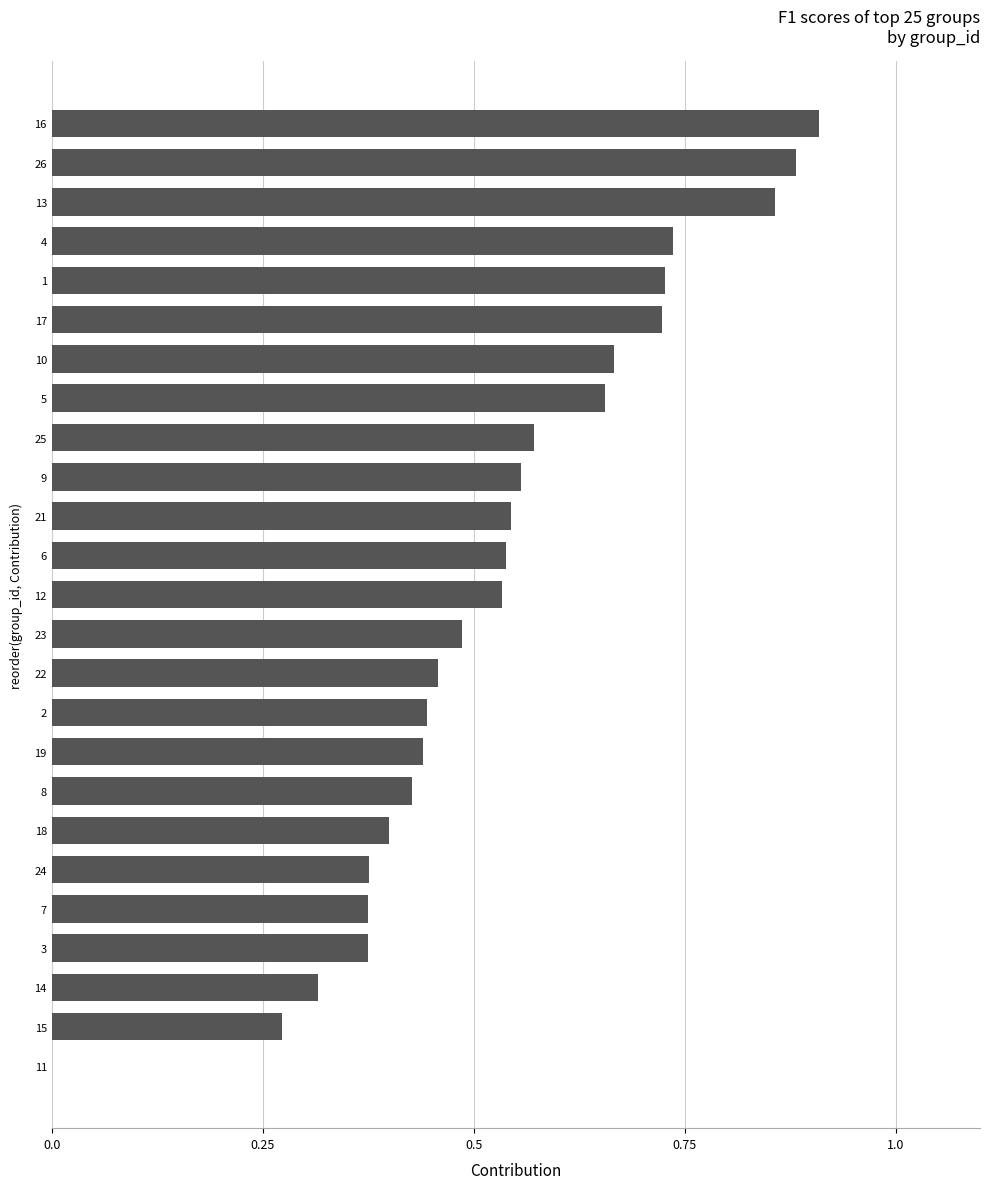

The chart shows a value of 0.9 at 16. True or false?

True